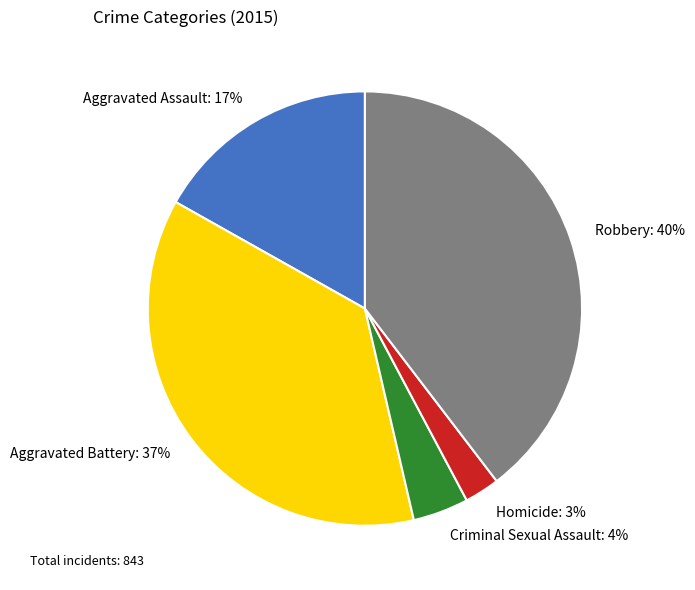

Does Aggravated Assault represent more than half of the total?

No